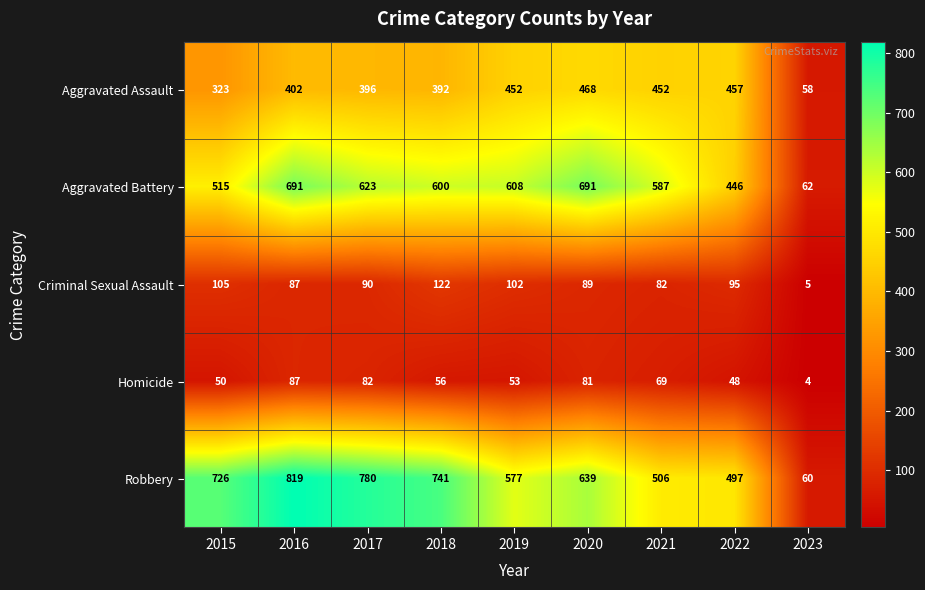

What is the lowest value of the Homicide series?

4